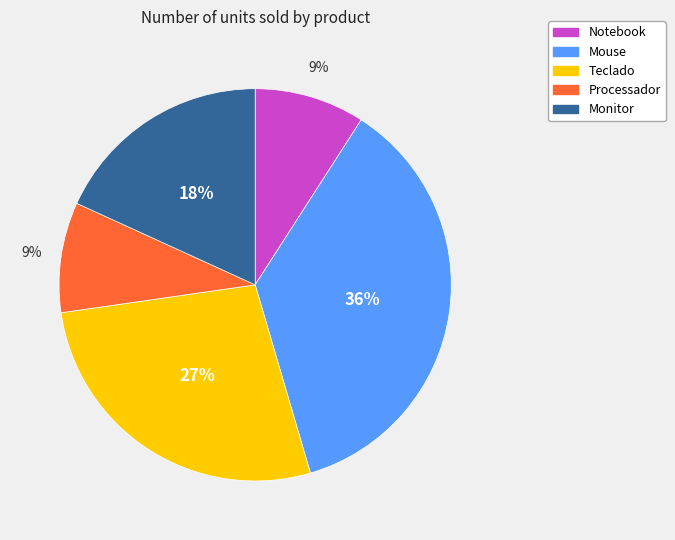

Is it true that Processador is 1% of the pie?

False